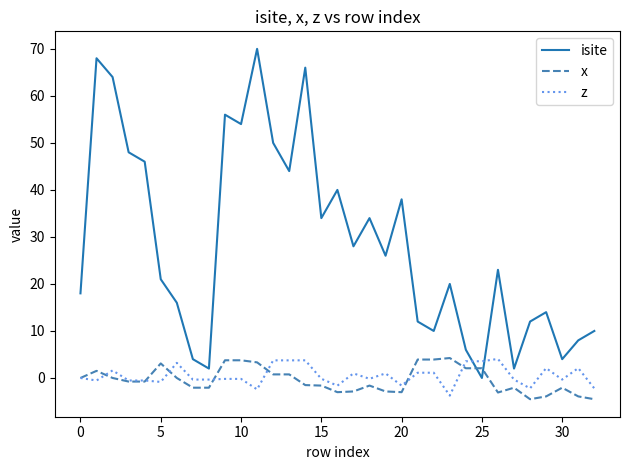

What is the highest value of the x series?

4.2